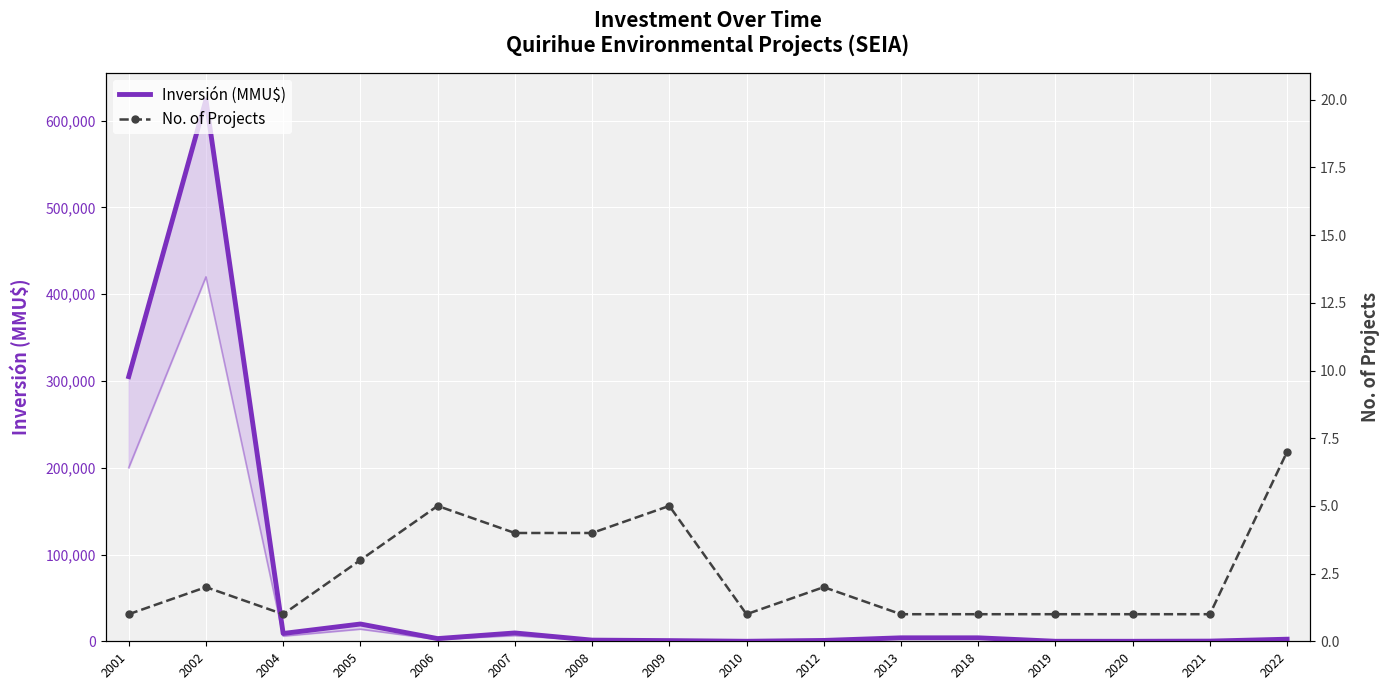

Rank the series by their average value, from highest to lowest.

Inversión (MMU$), No. of Projects